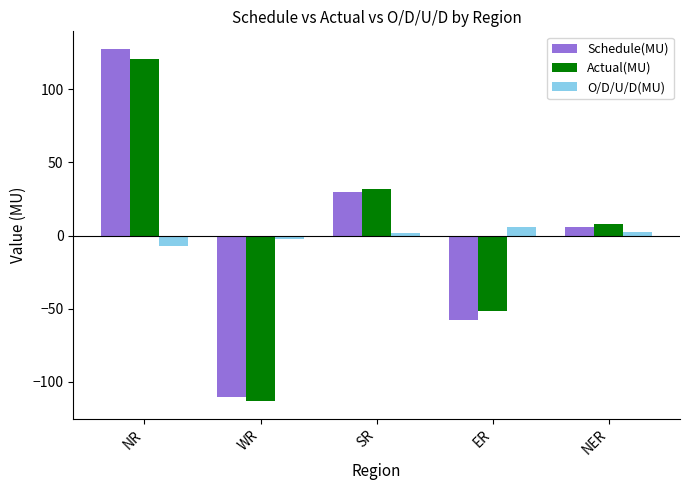

What is the minimum value for O/D/U/D(MU)?

-6.9